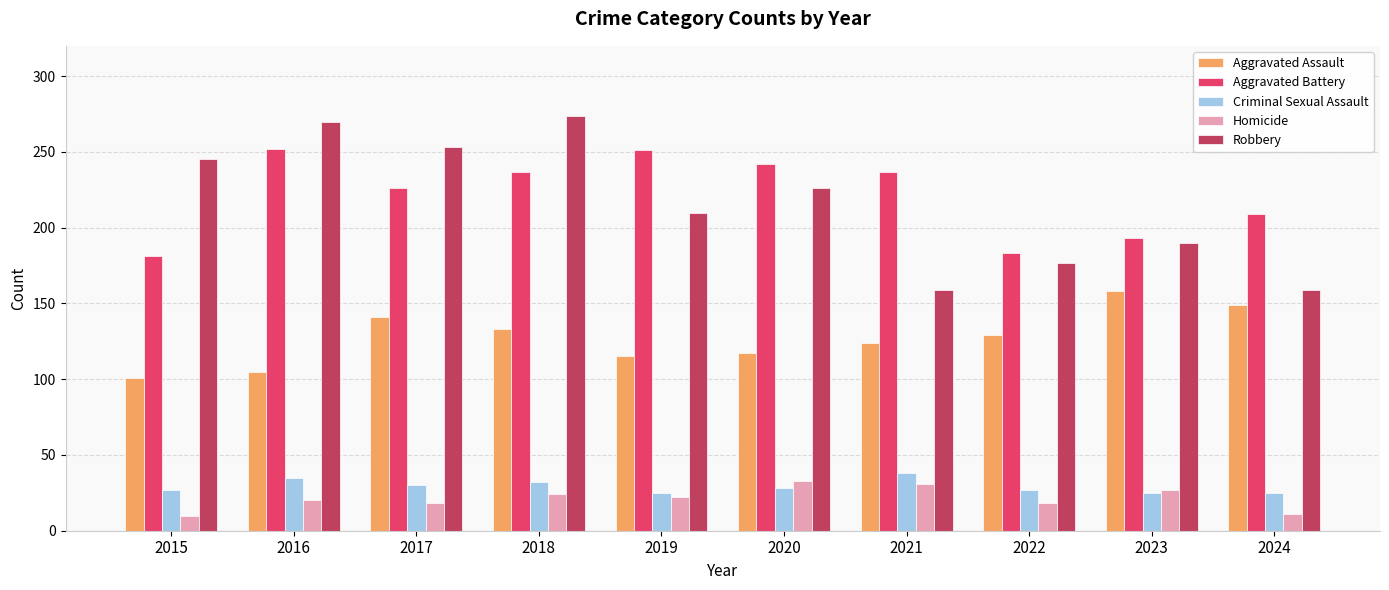

Which series has the largest total across all categories?

Aggravated Battery